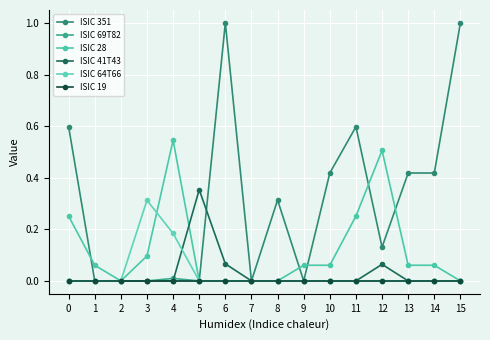

Does the chart have visible grid lines?

Yes